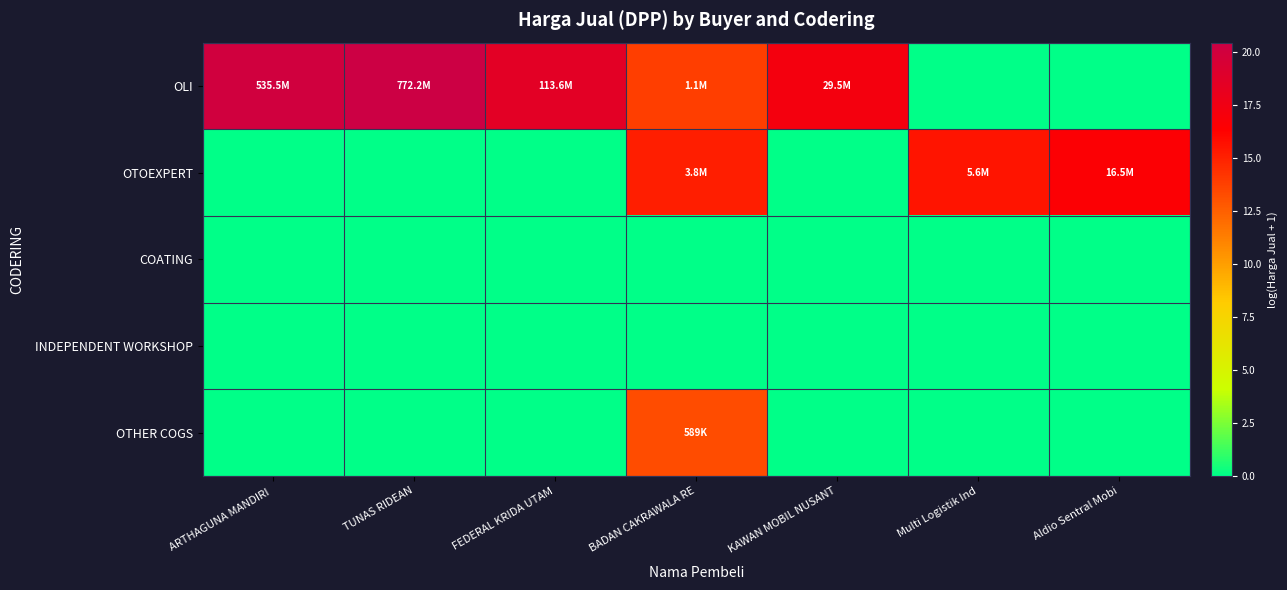

Reading left to right, extract all data points from this chart.

OLI: ARTHAGUNA MANDIRI =20.1	TUNAS RIDEAN=20.5	FEDERAL KRIDA UTAM=18.5	BADAN CAKRAWALA RE=13.9	KAWAN MOBIL NUSANT=17.2	Multi Logistik Ind=0.0	Aldio Sentral Mobi=0.0
OTOEXPERT: ARTHAGUNA MANDIRI =0.0	TUNAS RIDEAN=0.0	FEDERAL KRIDA UTAM=0.0	BADAN CAKRAWALA RE=15.2	KAWAN MOBIL NUSANT=0.0	Multi Logistik Ind=15.5	Aldio Sentral Mobi=16.6
COATING: ARTHAGUNA MANDIRI =0.0	TUNAS RIDEAN=0.0	FEDERAL KRIDA UTAM=0.0	BADAN CAKRAWALA RE=0.0	KAWAN MOBIL NUSANT=0.0	Multi Logistik Ind=0.0	Aldio Sentral Mobi=0.0
INDEPENDENT WORKSHOP: ARTHAGUNA MANDIRI =0.0	TUNAS RIDEAN=0.0	FEDERAL KRIDA UTAM=0.0	BADAN CAKRAWALA RE=0.0	KAWAN MOBIL NUSANT=0.0	Multi Logistik Ind=0.0	Aldio Sentral Mobi=0.0
OTHER COGS: ARTHAGUNA MANDIRI =0.0	TUNAS RIDEAN=0.0	FEDERAL KRIDA UTAM=0.0	BADAN CAKRAWALA RE=13.3	KAWAN MOBIL NUSANT=0.0	Multi Logistik Ind=0.0	Aldio Sentral Mobi=0.0